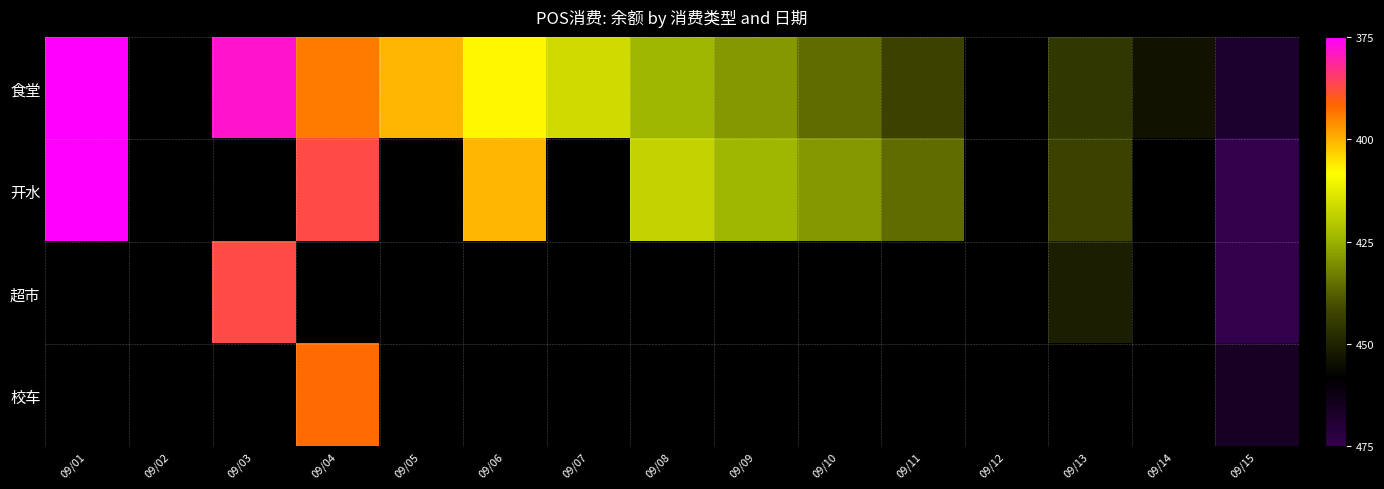

At which category is the sum across all series the highest?

09/15